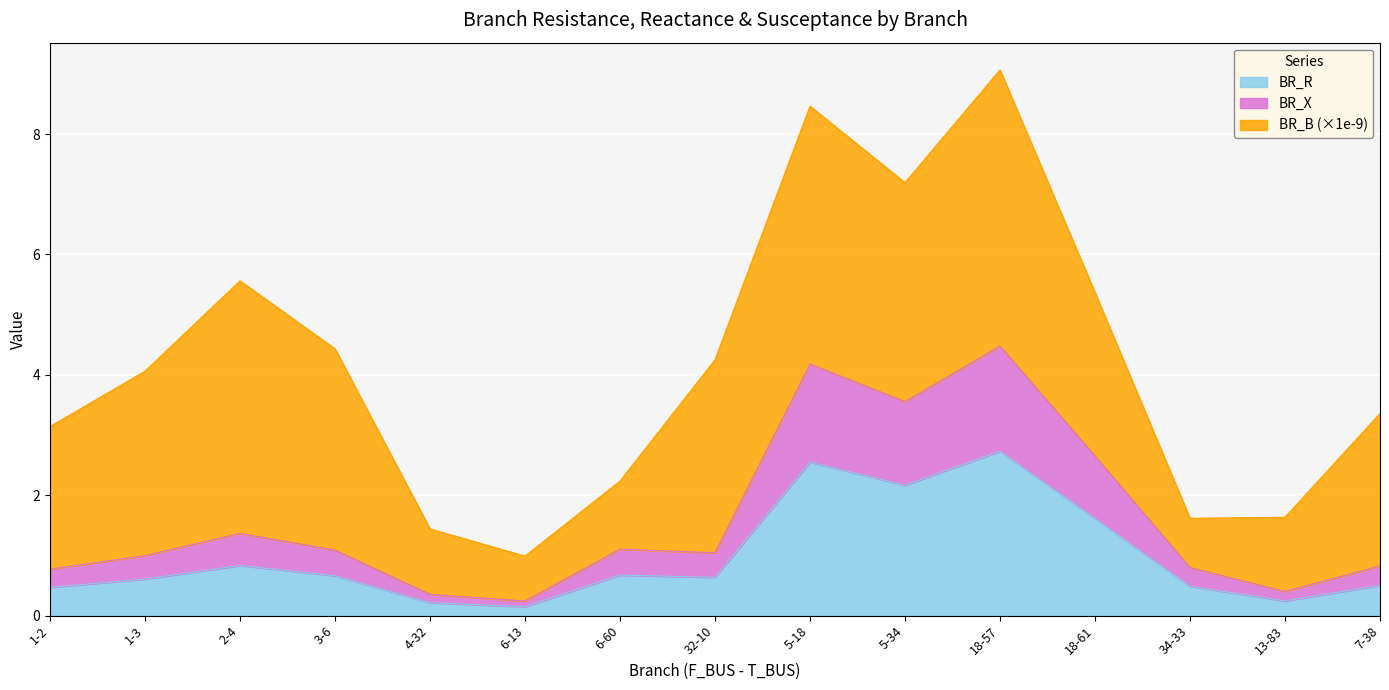

At which category is the sum across all series the highest?

18-57